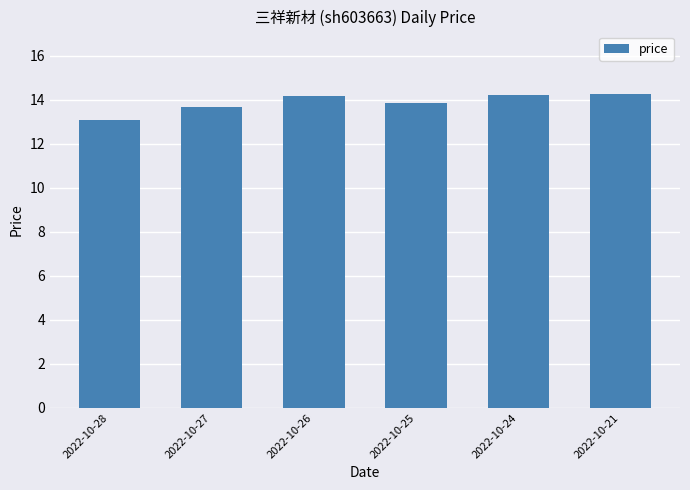

The value at 2022-10-25 is 13.8. True or false?

True